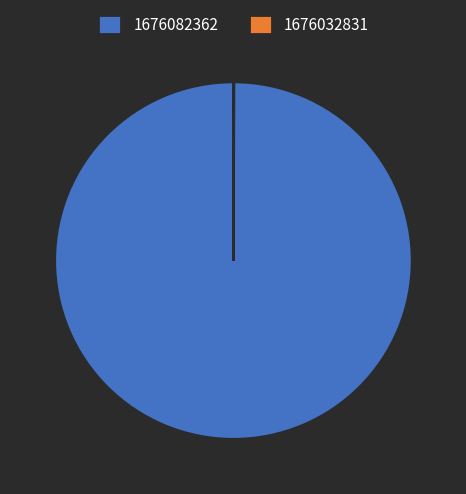

Which category has the biggest portion of the pie?

1676082362